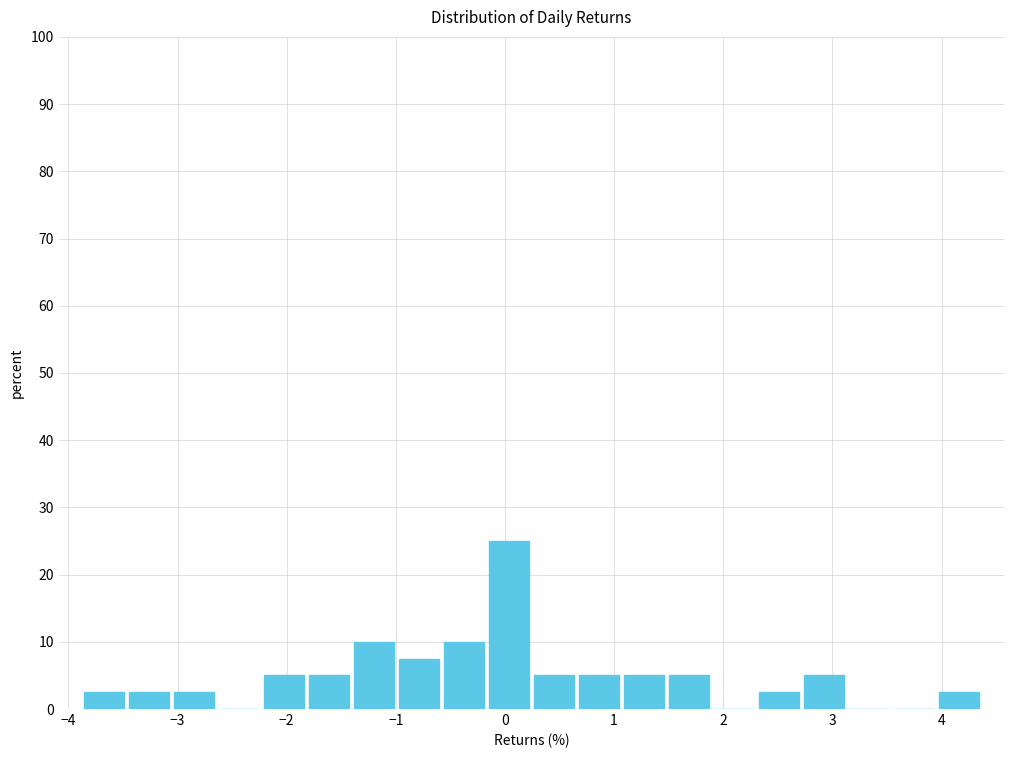

Reading left to right, list every bar in this chart as the range it spans on the x-axis followed by its height. Neither the bar edges nor the heights are printed on the chart, so give them approximately, as read against the axes.

-3.9 to -3.5: 3
-3.5 to -3.1: 3
-3.1 to -2.6: 3
-2.6 to -2.2: 0
-2.2 to -1.8: 5
-1.8 to -1.4: 5
-1.4 to -1.0: 10
-1.0 to -0.6: 8
-0.6 to -0.2: 10
-0.2 to 0.2: 25
0.2 to 0.7: 5
0.7 to 1.1: 5
1.1 to 1.5: 5
1.5 to 1.9: 5
1.9 to 2.3: 0
2.3 to 2.7: 3
2.7 to 3.1: 5
3.1 to 3.5: 0
3.5 to 4.0: 0
4.0 to 4.4: 3